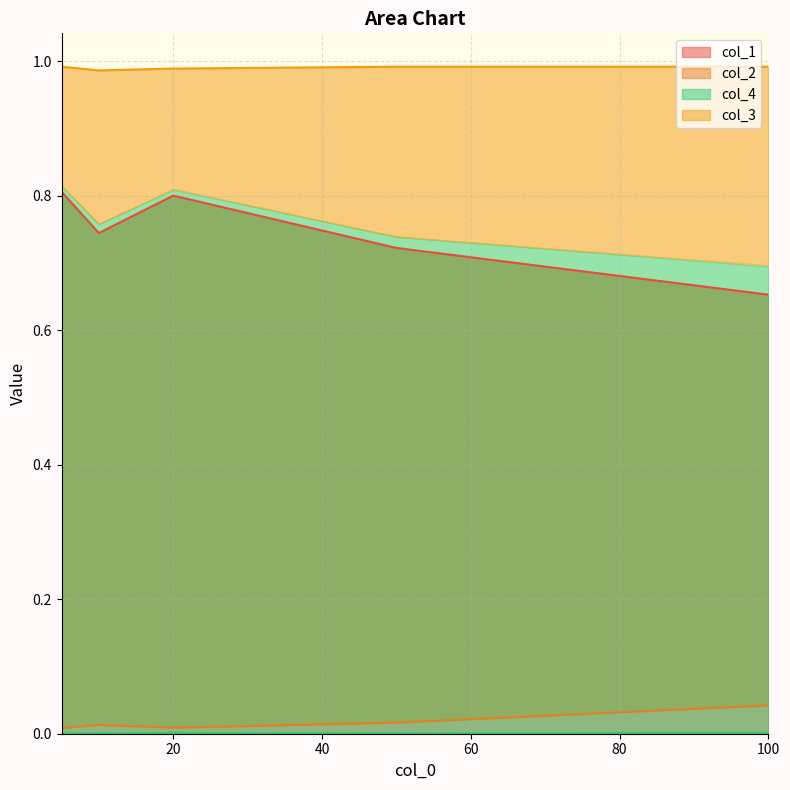

True or false: col_3 and col_2 cross at least once.

False